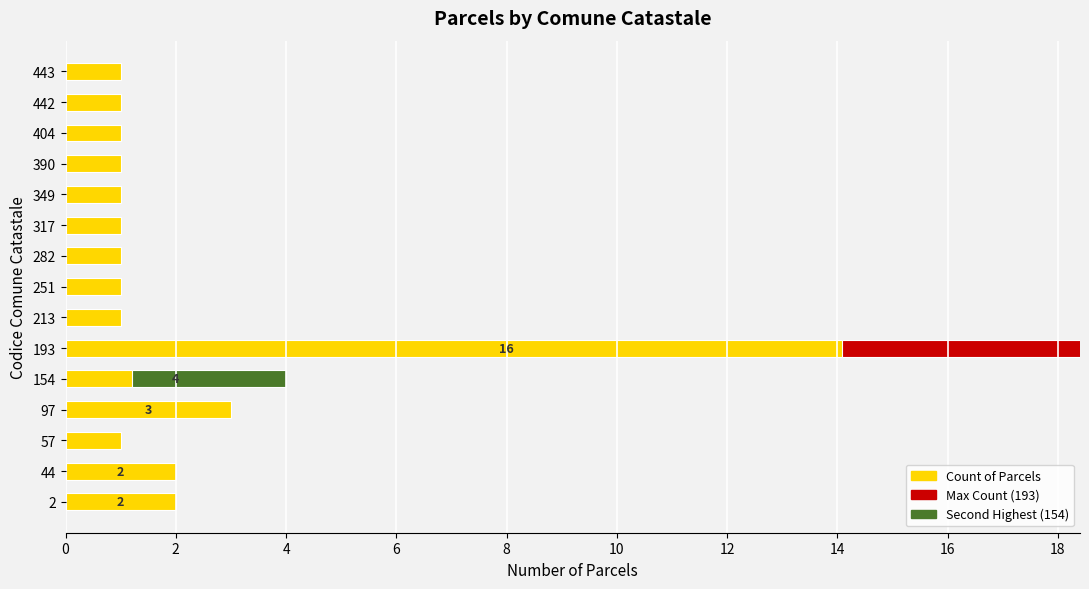

What is the sum of the values at 404 and 44?

3